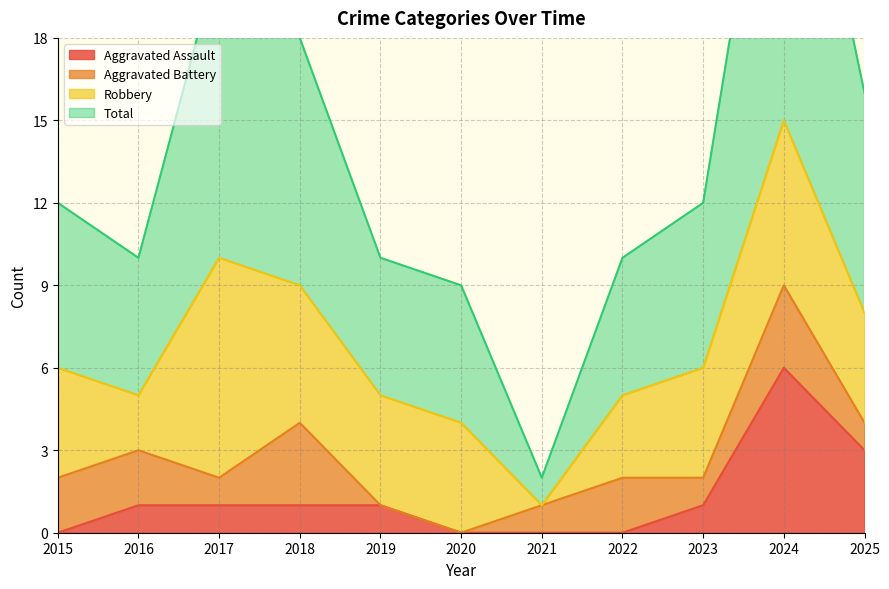

True or false: Total and Aggravated Assault cross at least once.

False